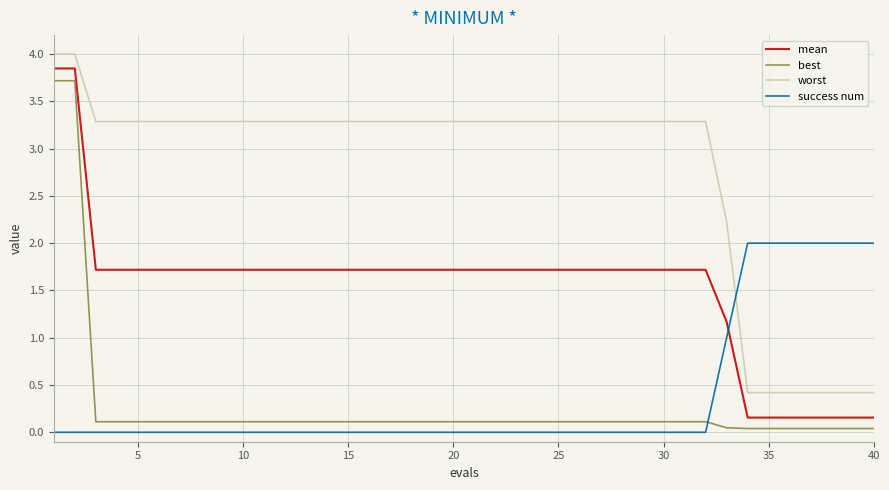

What is the maximum value for success num?

2.0